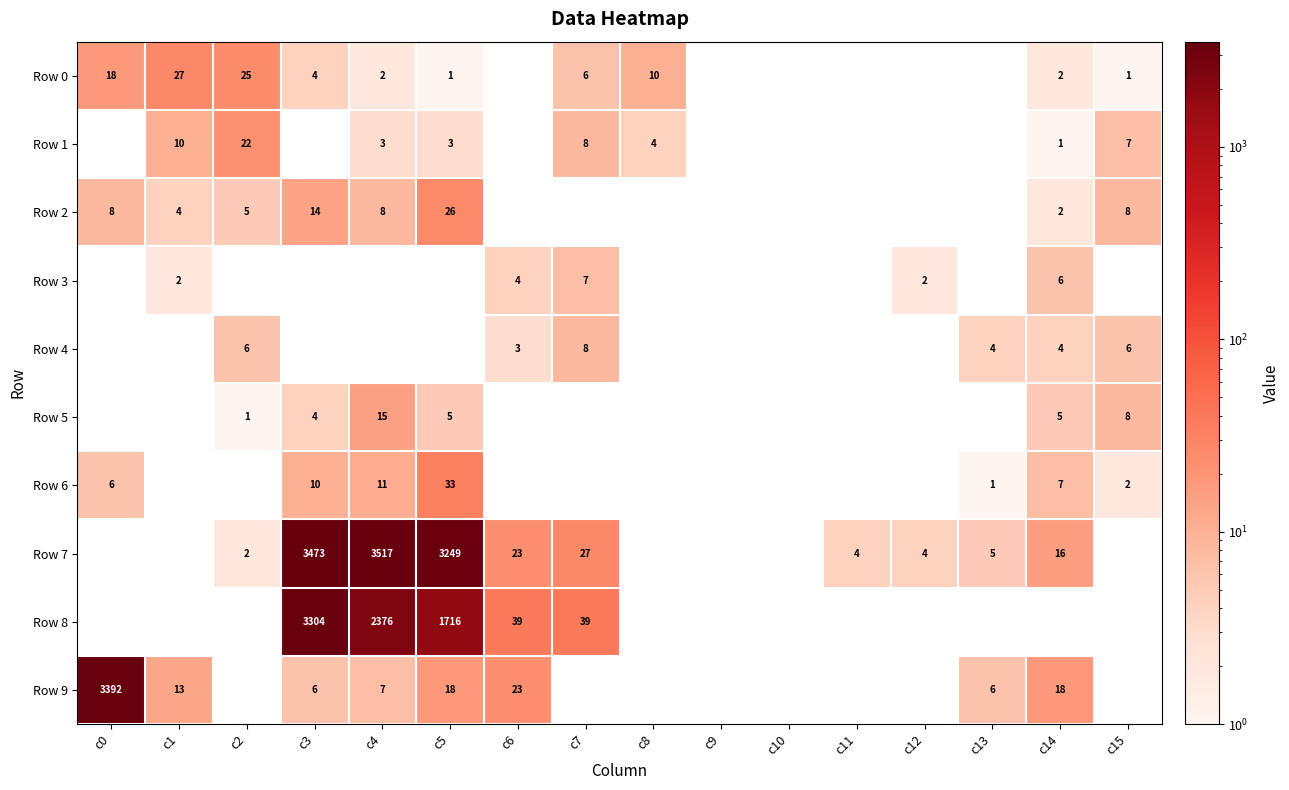

Count the number of categories in the chart.

16